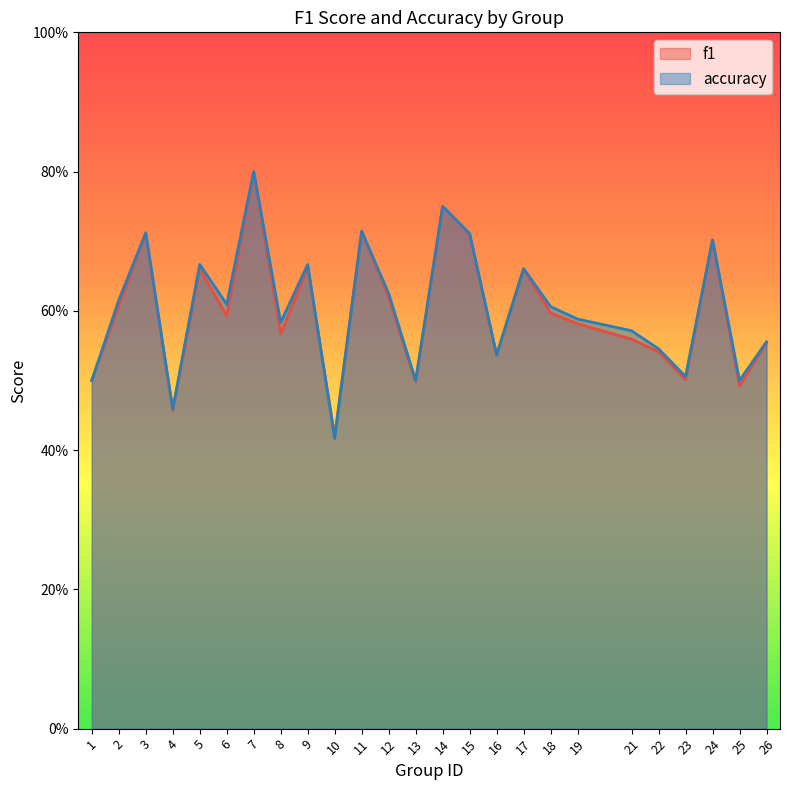

Is the value of accuracy at 10 greater than the value of f1 at 22?

No